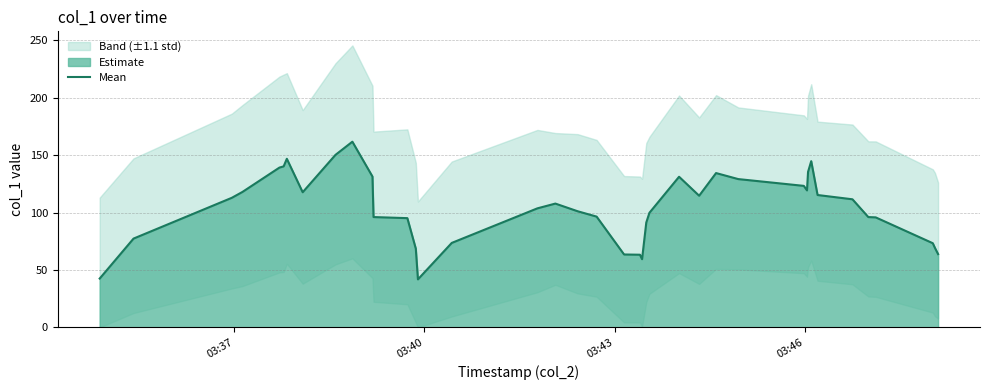

What is the lowest value of the Mean series?

41.8